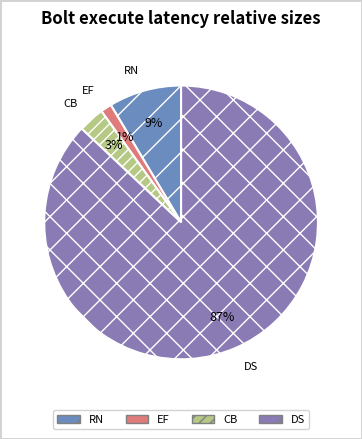

Which category has the smallest portion of the pie?

EF